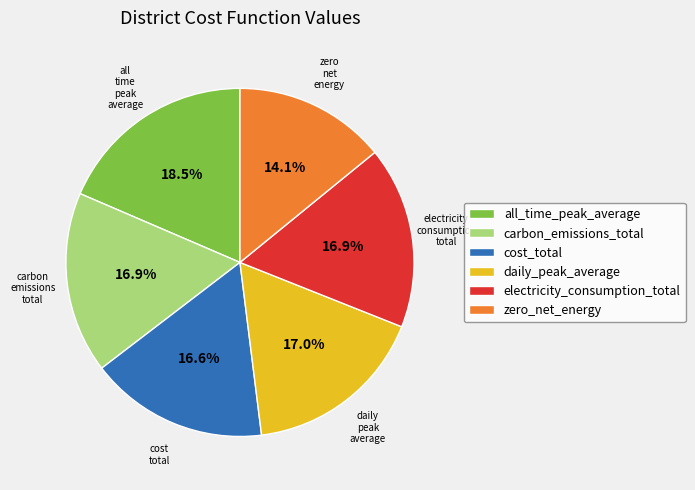

Which slice is the smallest?

zero_net_energy